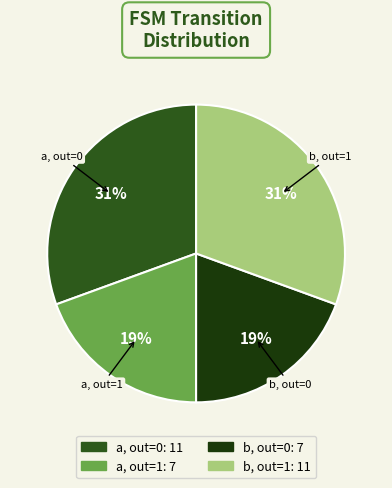

To the nearest percent, what is the average slice percentage?

25%